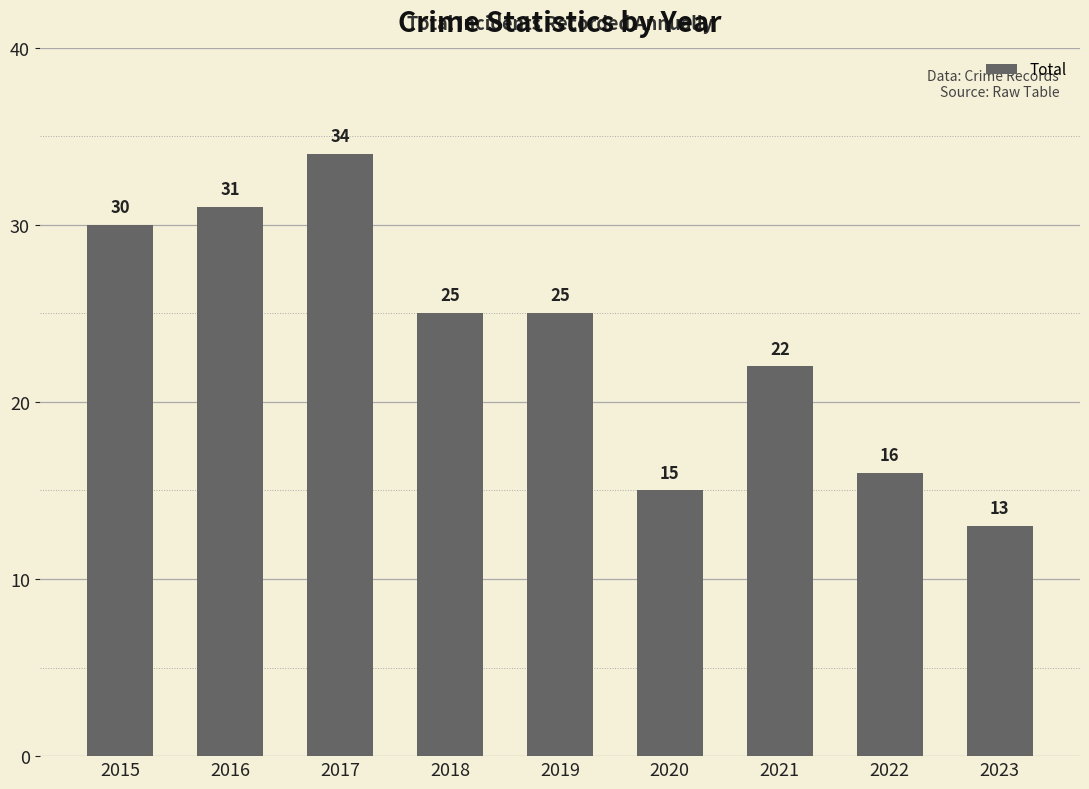

At which label does the data first exceed 25?

2015